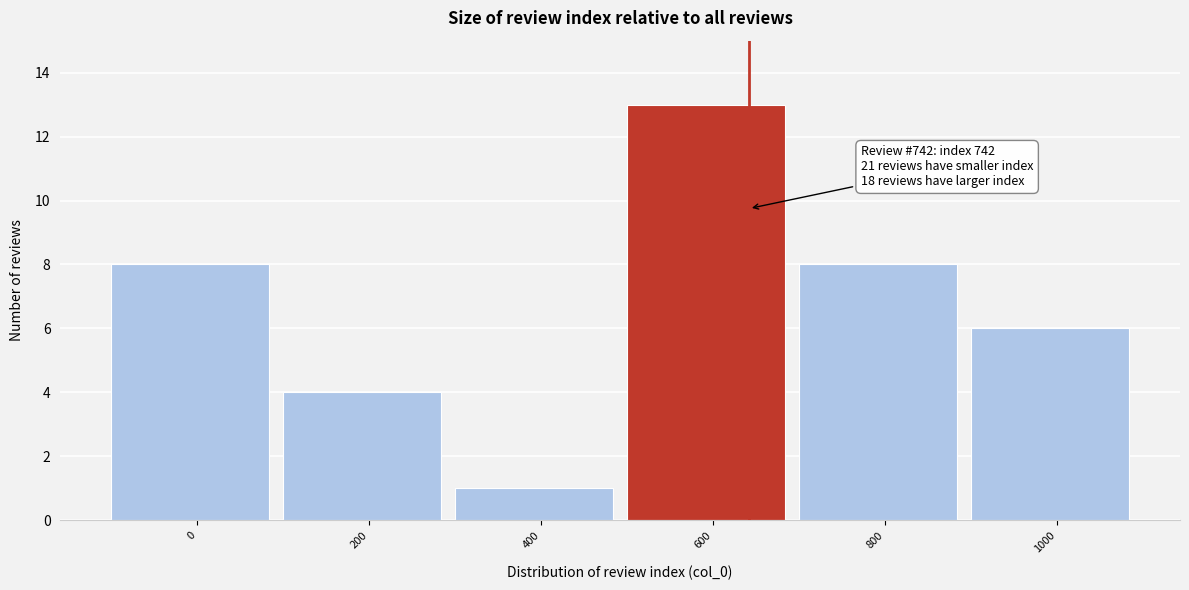

Reading right to left, extract all data points from this chart.

1000=6	800=8	600=13	400=1	200=4	0=8